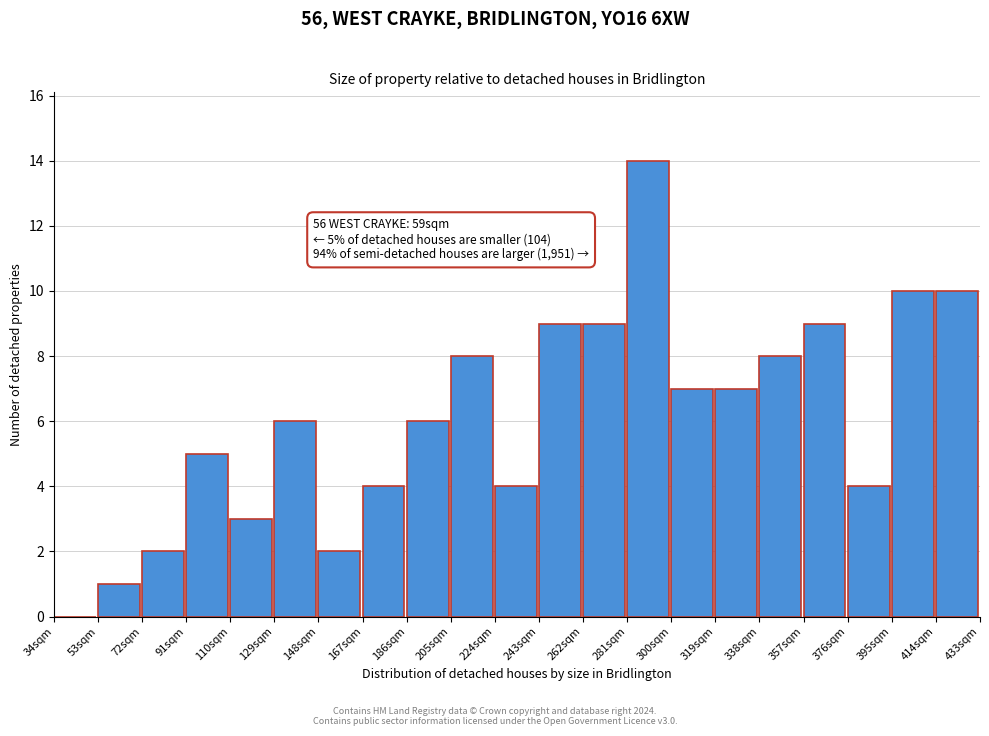

Over which range of the x-axis is the bar tallest?

281 to 300